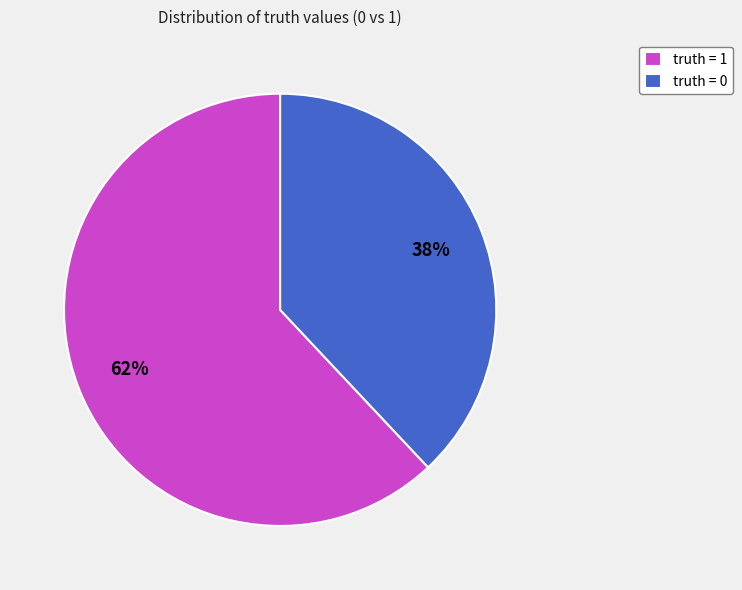

The truth = 0 slice represents 46% of the pie. True or false?

False